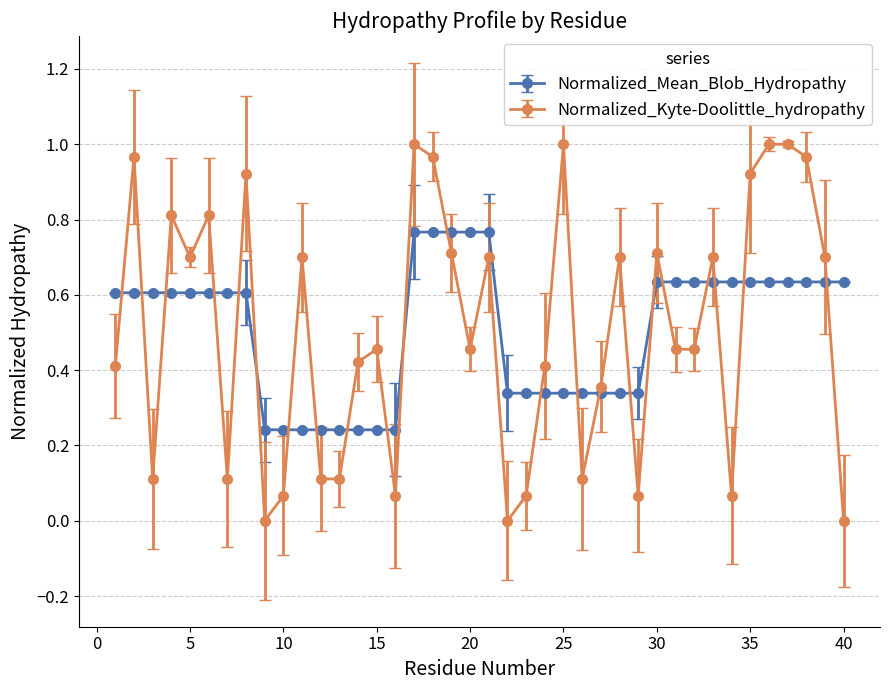

List the series in order of their peak value, lowest first.

Normalized_Mean_Blob_Hydropathy, Normalized_Kyte-Doolittle_hydropathy